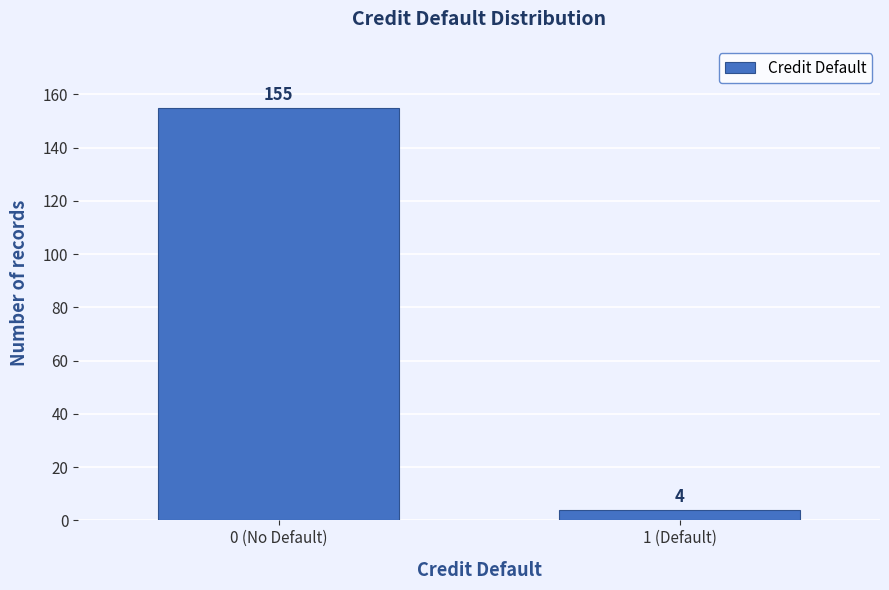

Reading left to right, what are all the values shown in this chart?

155	4